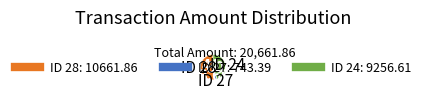

Is there a majority slice in this chart?

Yes